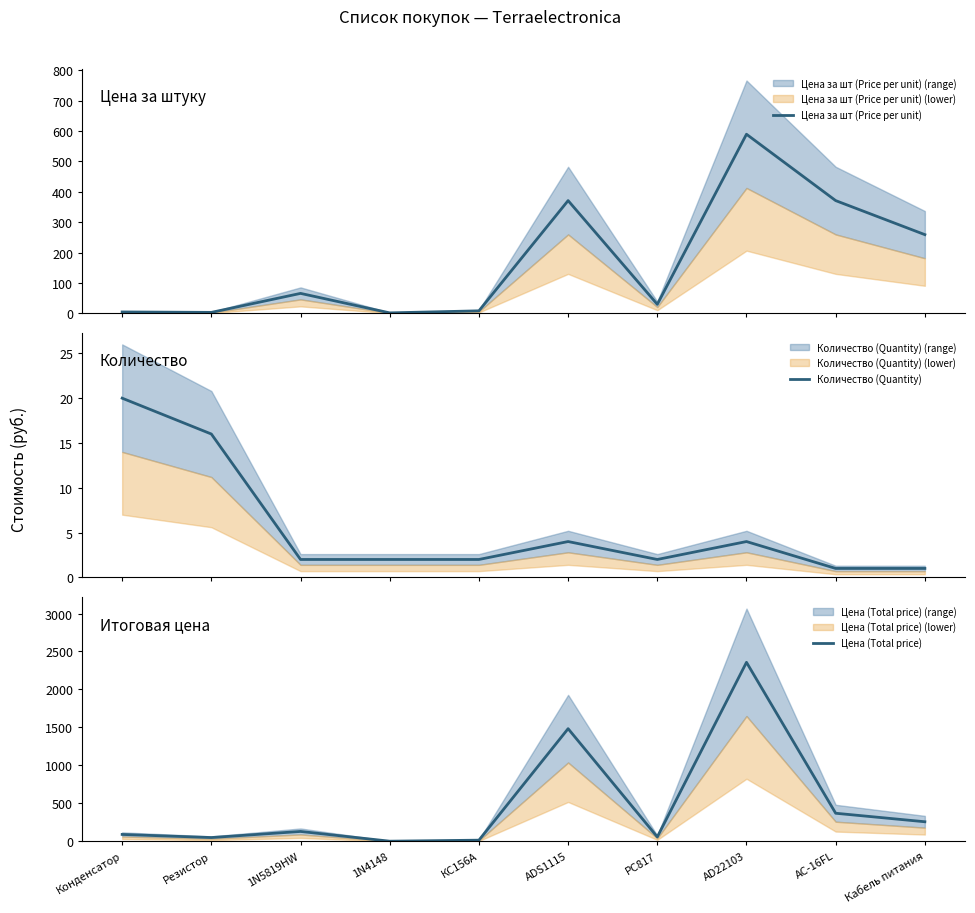

What are all the series names shown in the legend?

Цена за шт (Price per unit), Количество (Quantity), Цена (Total price)